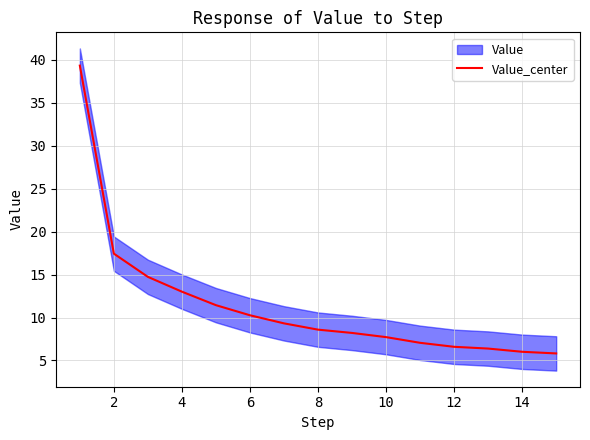

The Value_center series shows 7.5 at 4. True or false?

False